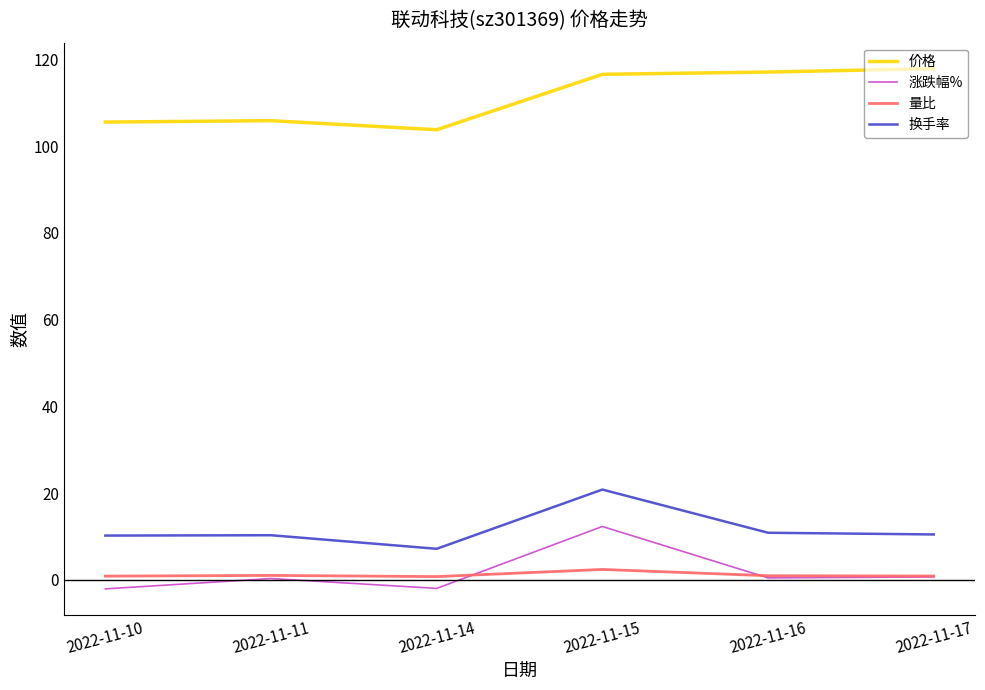

Is it true that 换手率 equals 10.2 at 2022-11-10?

True